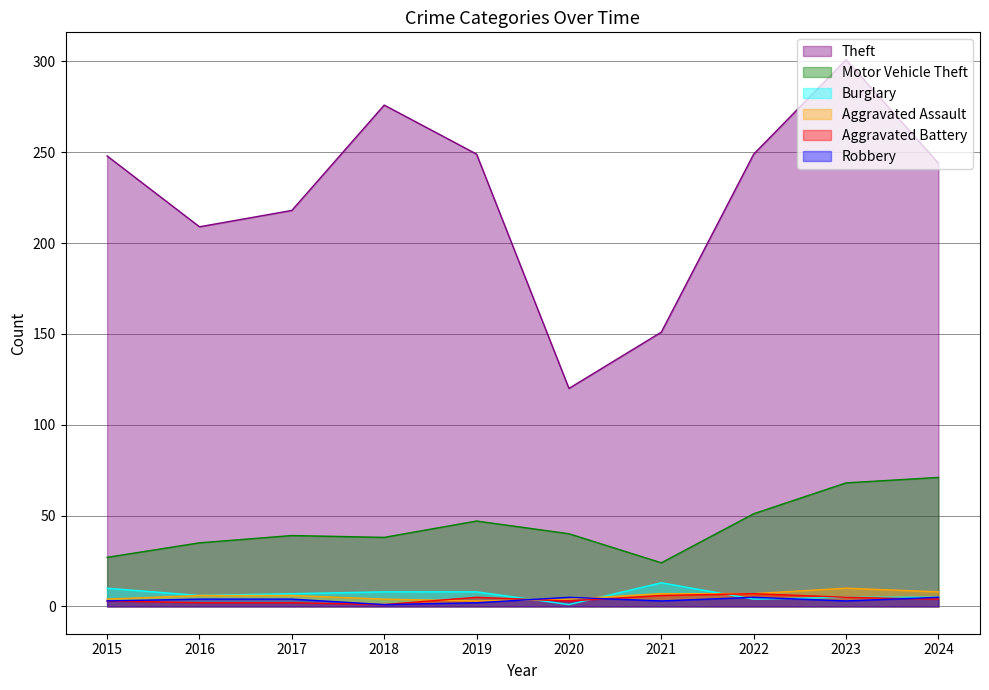

How many values in the Aggravated Assault series exceed 6?

4